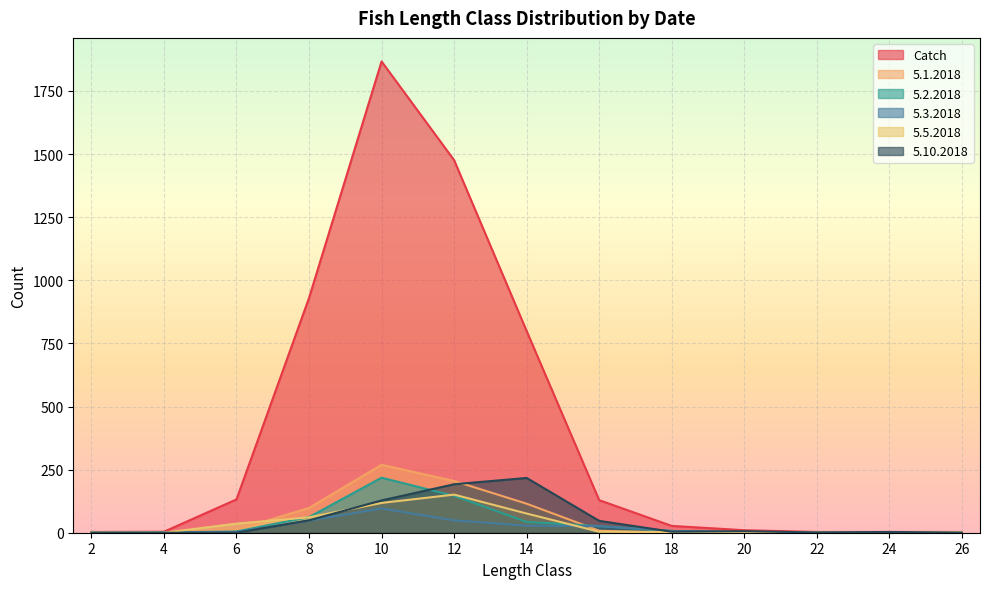

Which series ends up on top after the final intersection of 5.3.2018 and 5.10.2018?

5.10.2018